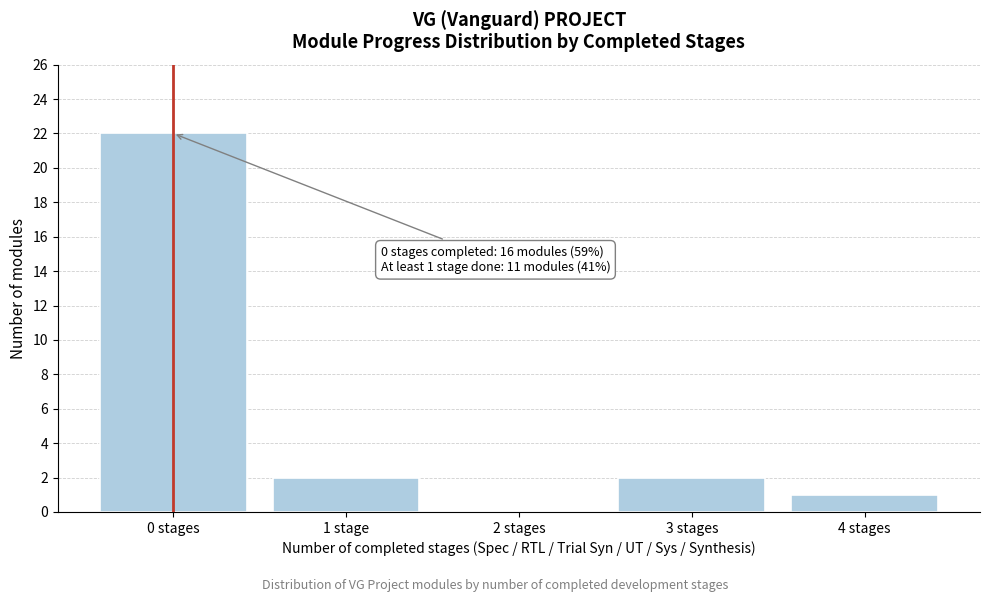

Reading right to left, extract all data points from this chart.

4 stages=1	3 stages=2	2 stages=0	1 stage=2	0 stages=22